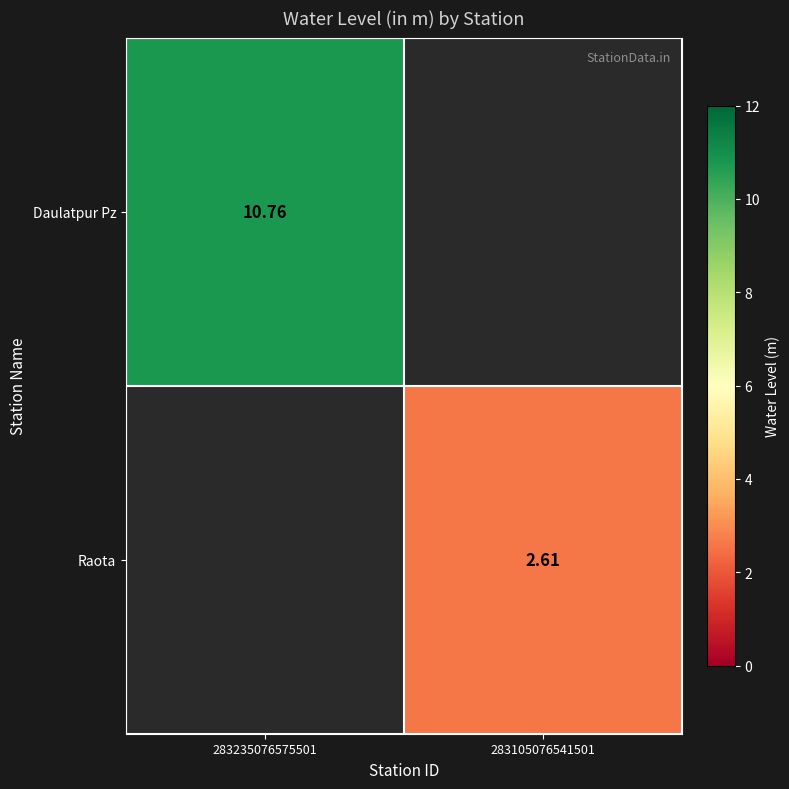

Which has a higher value, 283105076541501 or 283235076575501?

283235076575501